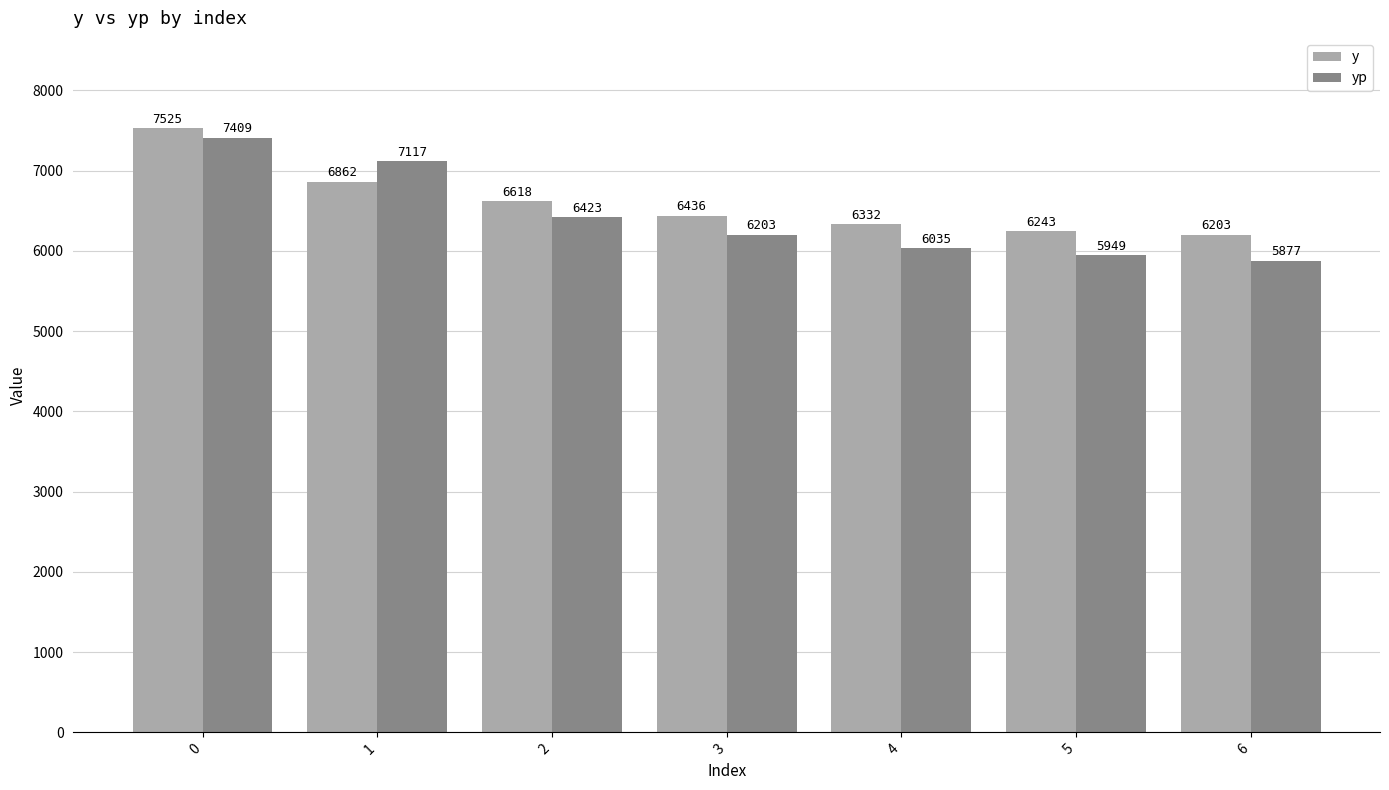

True or false: y has a value of 6203.0 at 6.

True